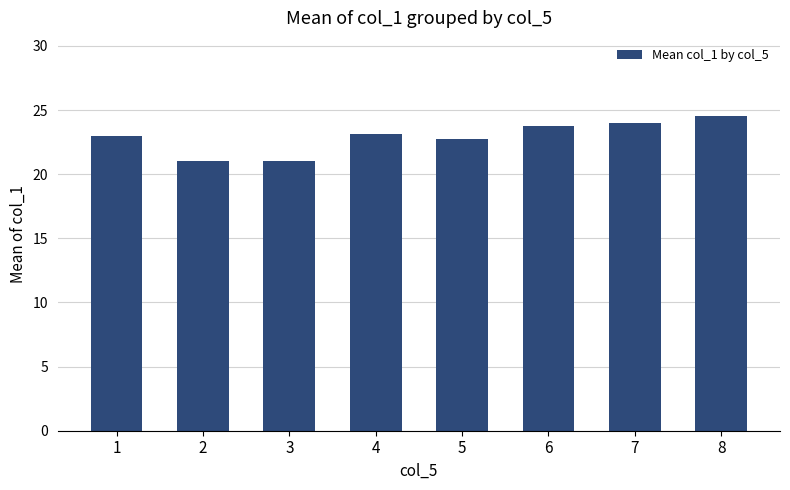

Approximately how many times larger is the value at 1 compared to 7?

1.0